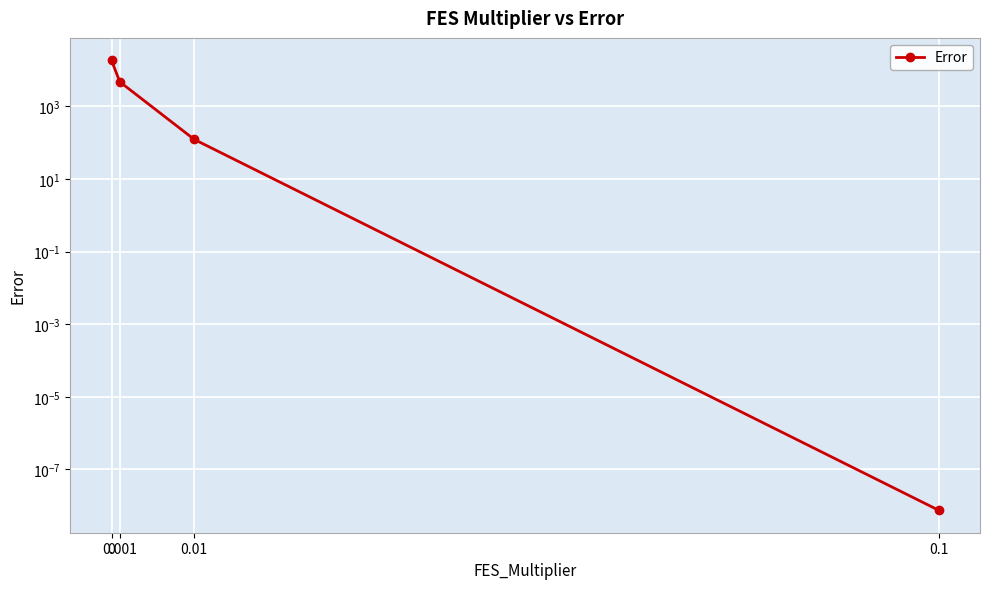

What is the difference between the maximum and minimum values?

18516.8